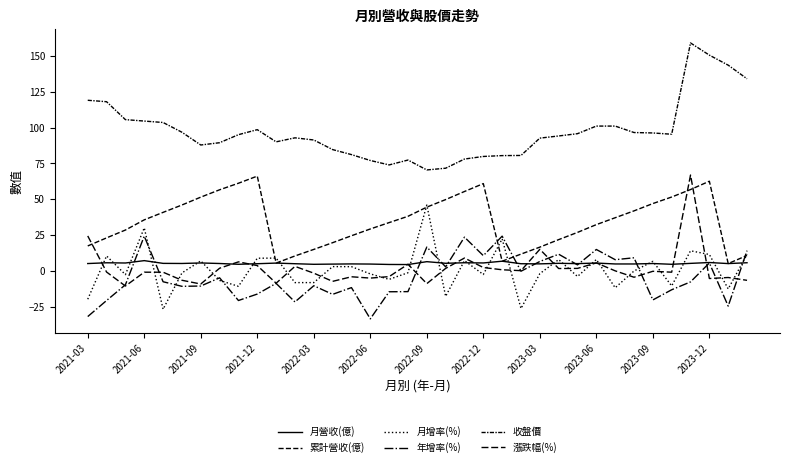

Does the chart display data point markers on the line(s)?

No